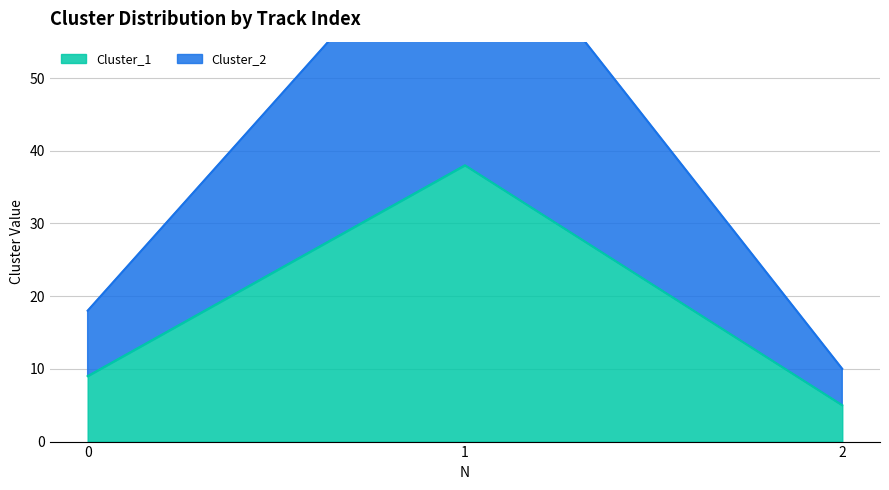

What is the value of the Cluster_2 point at the 1st from the left?

18